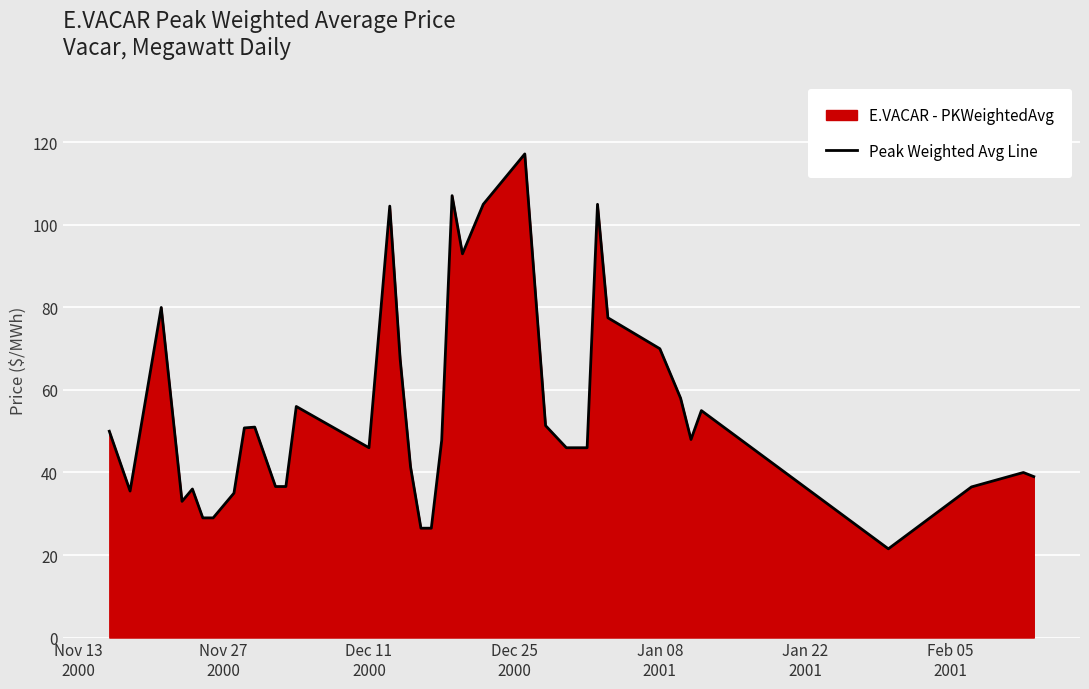

What is the minimum value shown in the chart?

21.5